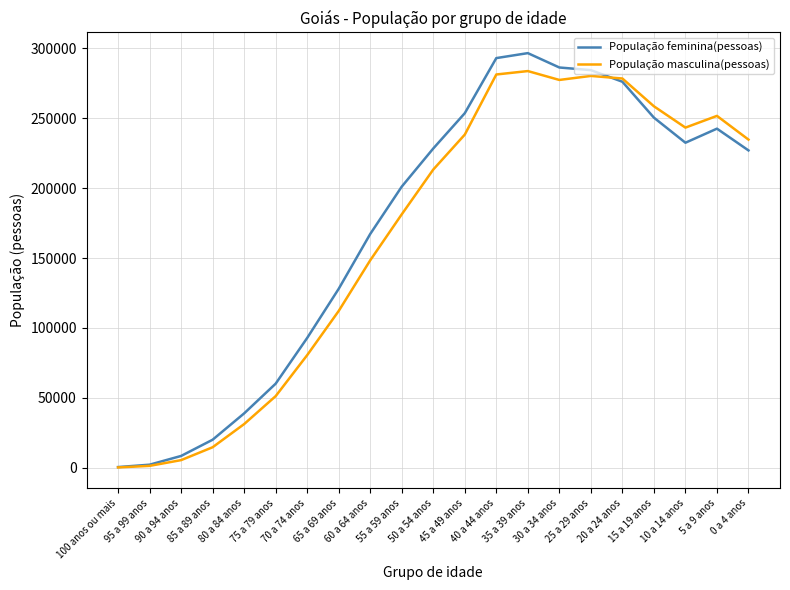

Rank the series at 70 a 74 anos from highest to lowest value.

População feminina(pessoas), População masculina(pessoas)